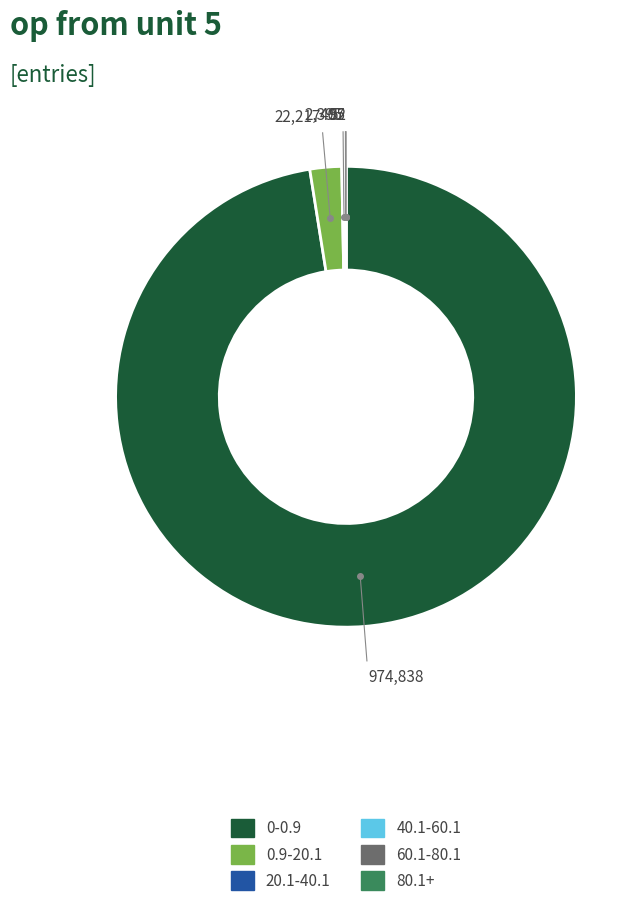

Is there a majority slice in this chart?

Yes